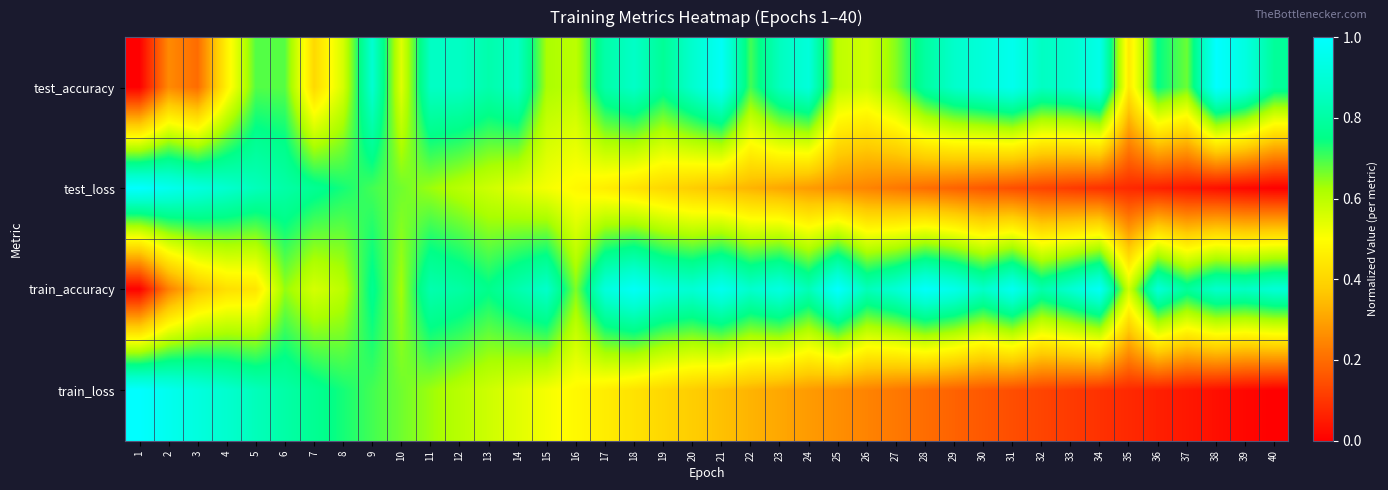

Reading left to right, what are all the values shown in this chart?

test_accuracy: 1=0.0	2=0.3	3=0.2	4=0.5	5=0.7	6=0.7	7=0.4	8=0.6	9=0.9	10=0.5	11=0.9	12=0.9	13=0.8	14=0.9	15=0.6	16=0.6	17=0.8	18=0.9	19=0.8	20=0.9	21=1.0	22=0.7	23=0.8	24=0.9	25=0.6	26=0.6	27=0.7	28=0.8	29=0.9	30=0.9	31=1.0	32=0.9	33=0.9	34=0.9	35=0.4	36=0.7	37=0.7	38=1.0	39=0.9	40=0.8
test_loss: 1=1.0	2=1.0	3=0.9	4=0.9	5=0.8	6=0.8	7=0.8	8=0.7	9=0.7	10=0.7	11=0.6	12=0.6	13=0.6	14=0.5	15=0.5	16=0.5	17=0.5	18=0.4	19=0.4	20=0.4	21=0.4	22=0.3	23=0.3	24=0.3	25=0.3	26=0.2	27=0.2	28=0.2	29=0.2	30=0.2	31=0.1	32=0.1	33=0.1	34=0.1	35=0.1	36=0.1	37=0.0	38=0.0	39=0.0	40=0.0
train_accuracy: 1=0.0	2=0.2	3=0.4	4=0.4	5=0.4	6=0.6	7=0.6	8=0.6	9=0.8	10=0.6	11=0.8	12=0.8	13=0.8	14=0.8	15=0.9	16=0.7	17=0.9	18=1.0	19=0.9	20=0.9	21=1.0	22=0.9	23=0.9	24=0.8	25=1.0	26=0.8	27=0.9	28=1.0	29=0.9	30=0.9	31=1.0	32=0.8	33=0.9	34=1.0	35=0.6	36=0.9	37=0.8	38=0.9	39=0.9	40=0.9
train_loss: 1=1.0	2=1.0	3=0.9	4=0.9	5=0.8	6=0.8	7=0.8	8=0.7	9=0.7	10=0.7	11=0.6	12=0.6	13=0.6	14=0.5	15=0.5	16=0.5	17=0.5	18=0.4	19=0.4	20=0.4	21=0.4	22=0.3	23=0.3	24=0.3	25=0.3	26=0.2	27=0.2	28=0.2	29=0.2	30=0.2	31=0.1	32=0.1	33=0.1	34=0.1	35=0.1	36=0.1	37=0.0	38=0.0	39=0.0	40=0.0